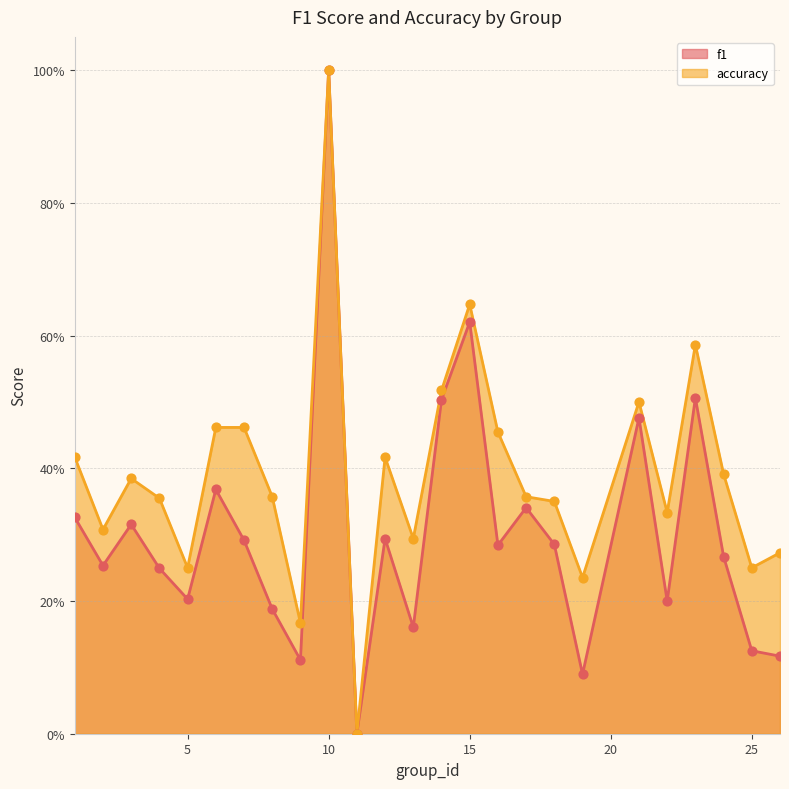

Is the value of f1 at 26 greater than the value of accuracy at 23?

No